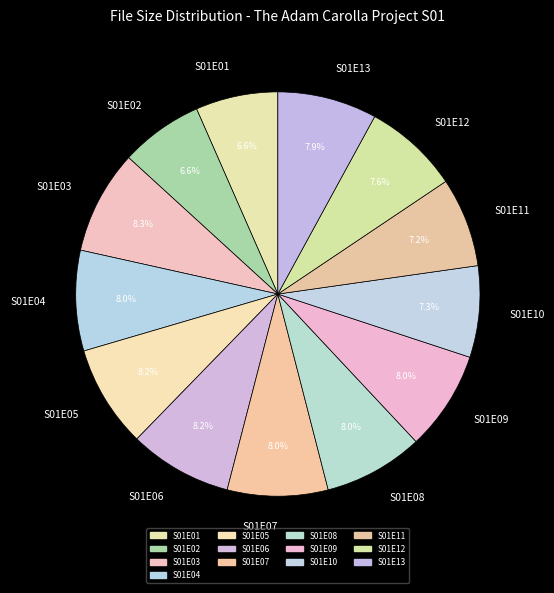

Is S01E09 the majority of the pie?

No